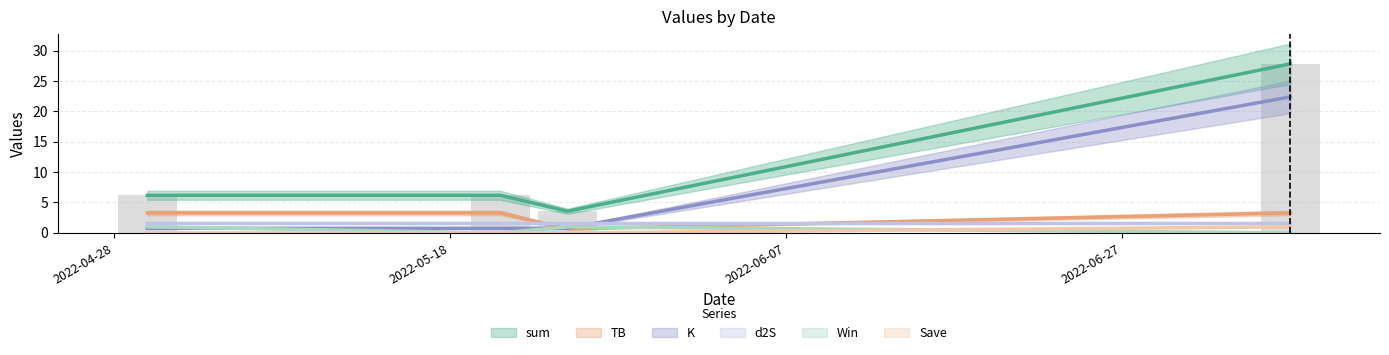

The K series shows 38.6 at 2022-07-07. True or false?

False